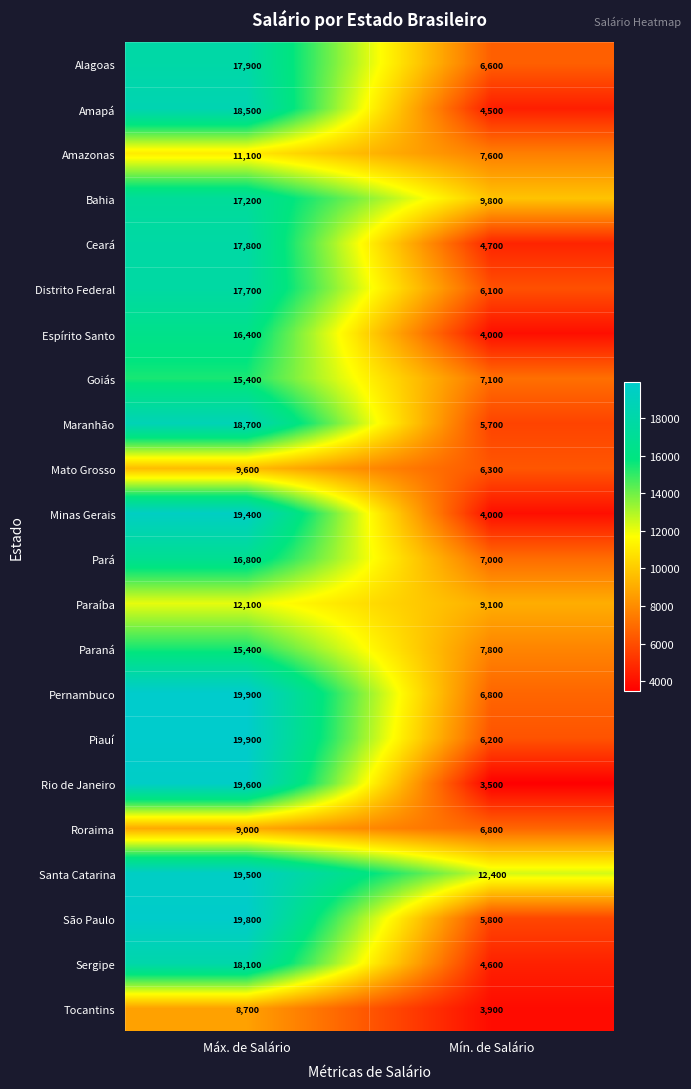

What is the spread (max minus min) of values at Máx. de Salário?

11200